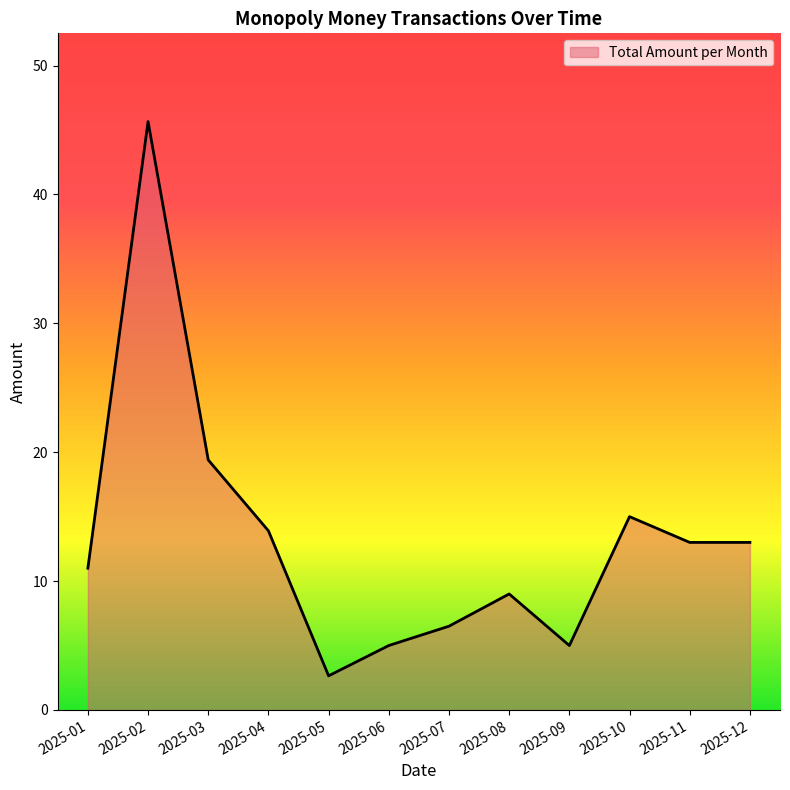

Which category has the lowest value across all series?

2025-05